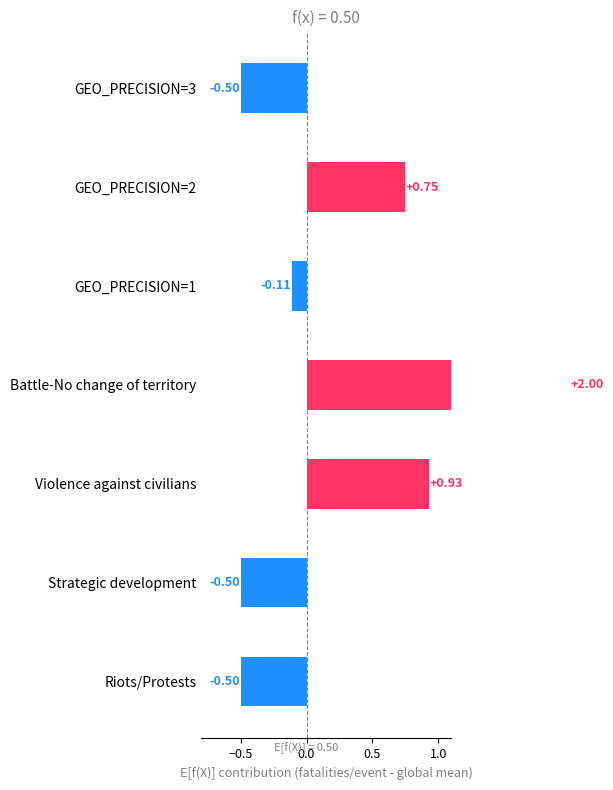

What is the average value?

0.3